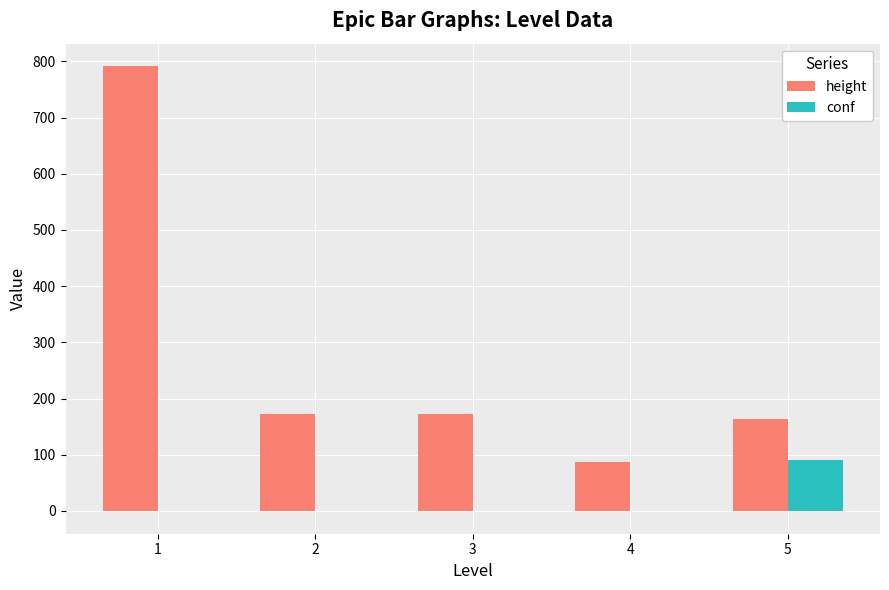

The value of height at 2 is 173.0. True or false?

True